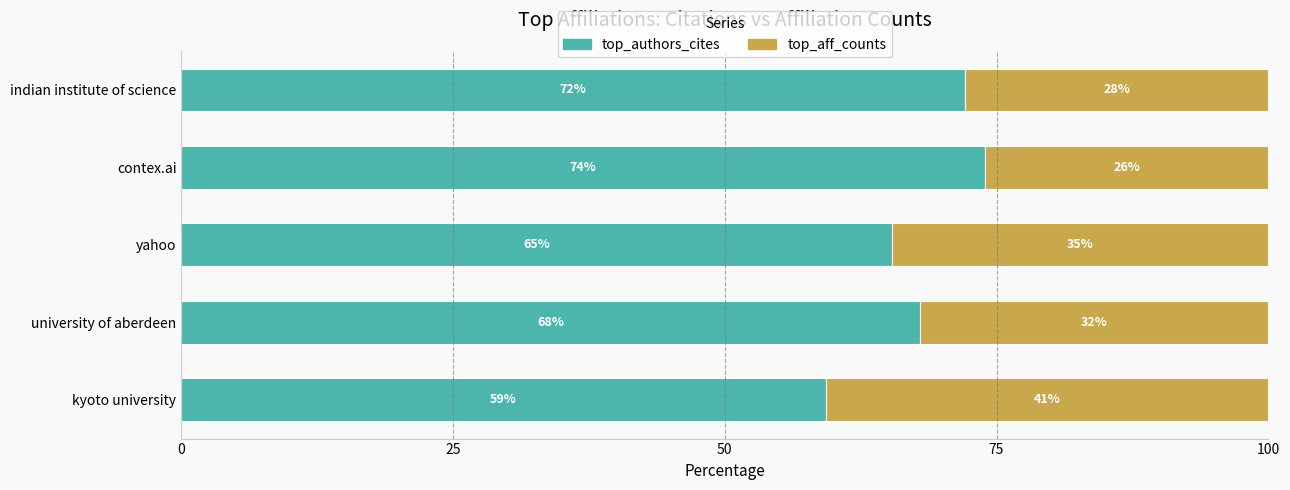

What is the total value across all series at yahoo?

100.0